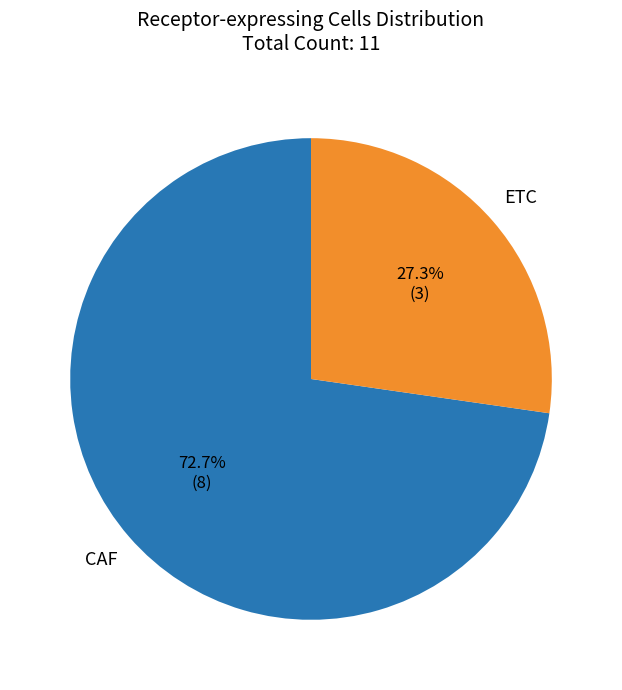

Which slice represents more than half of the pie?

CAF